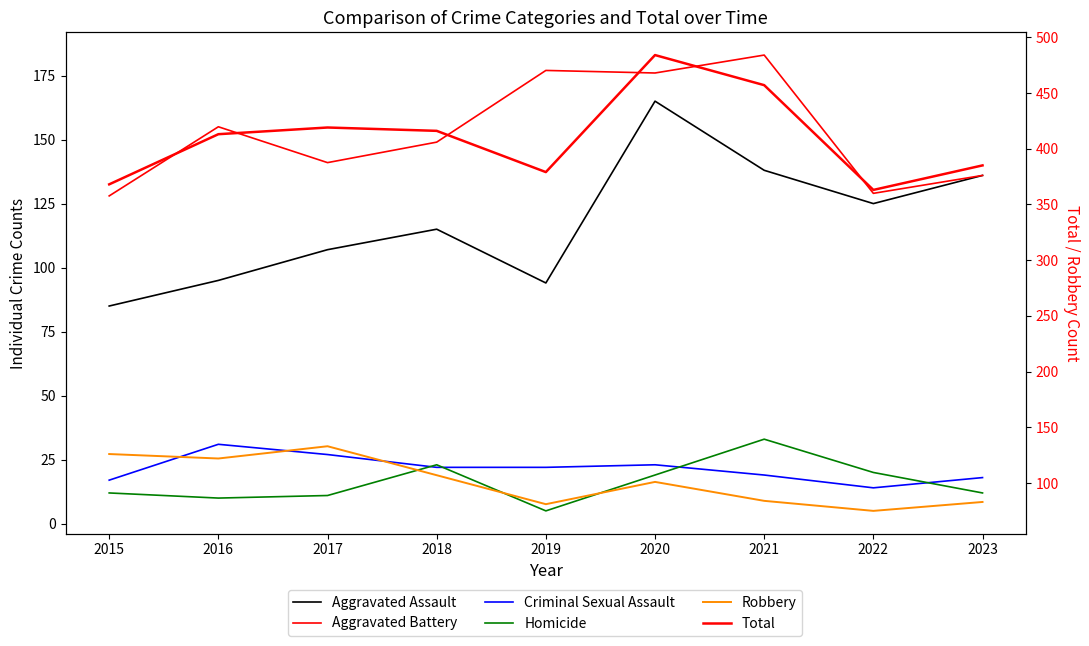

How many categories are shown in the chart?

9